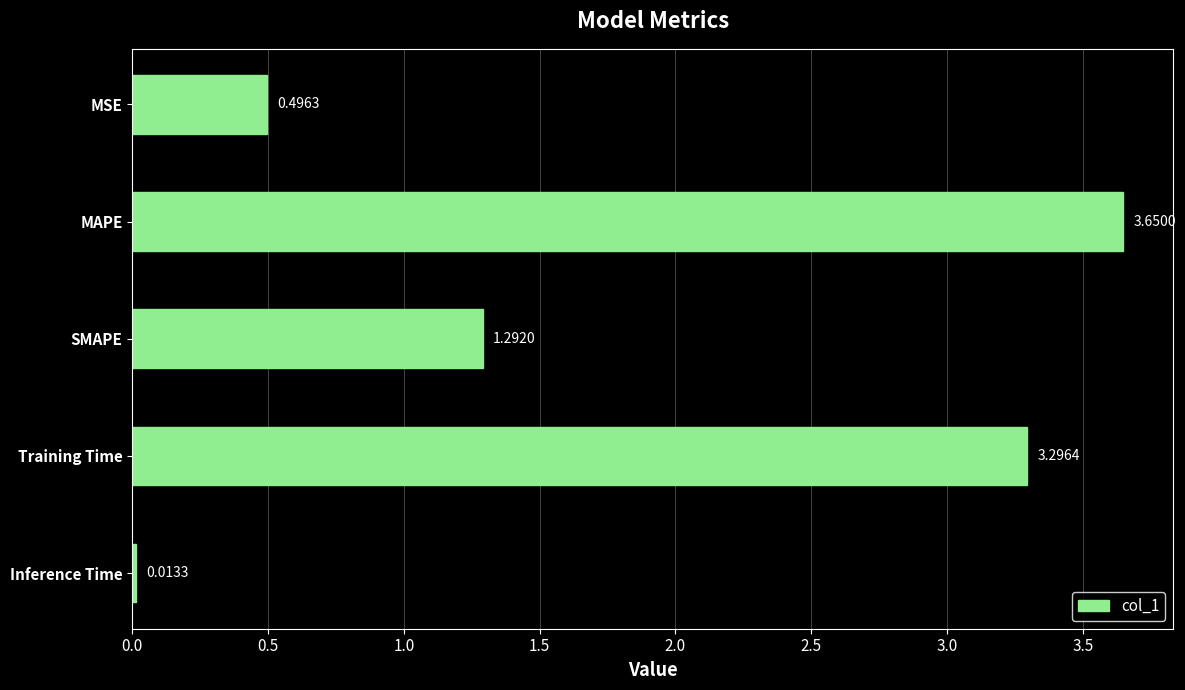

List the labels in order of value, largest first.

MAPE, Training Time, SMAPE, MSE, Inference Time